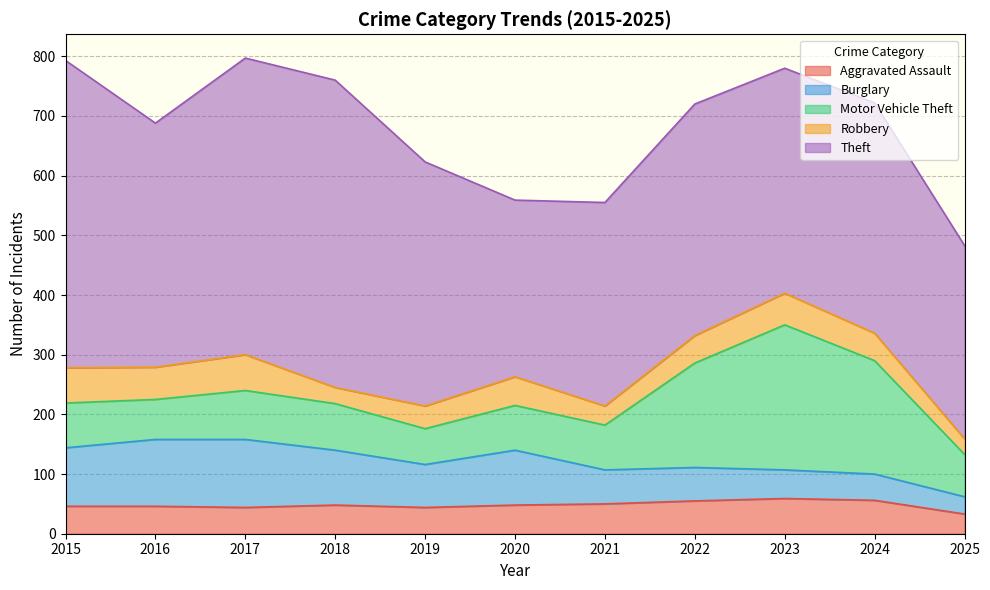

What are all the series names shown in the legend?

Aggravated Assault, Burglary, Motor Vehicle Theft, Robbery, Theft